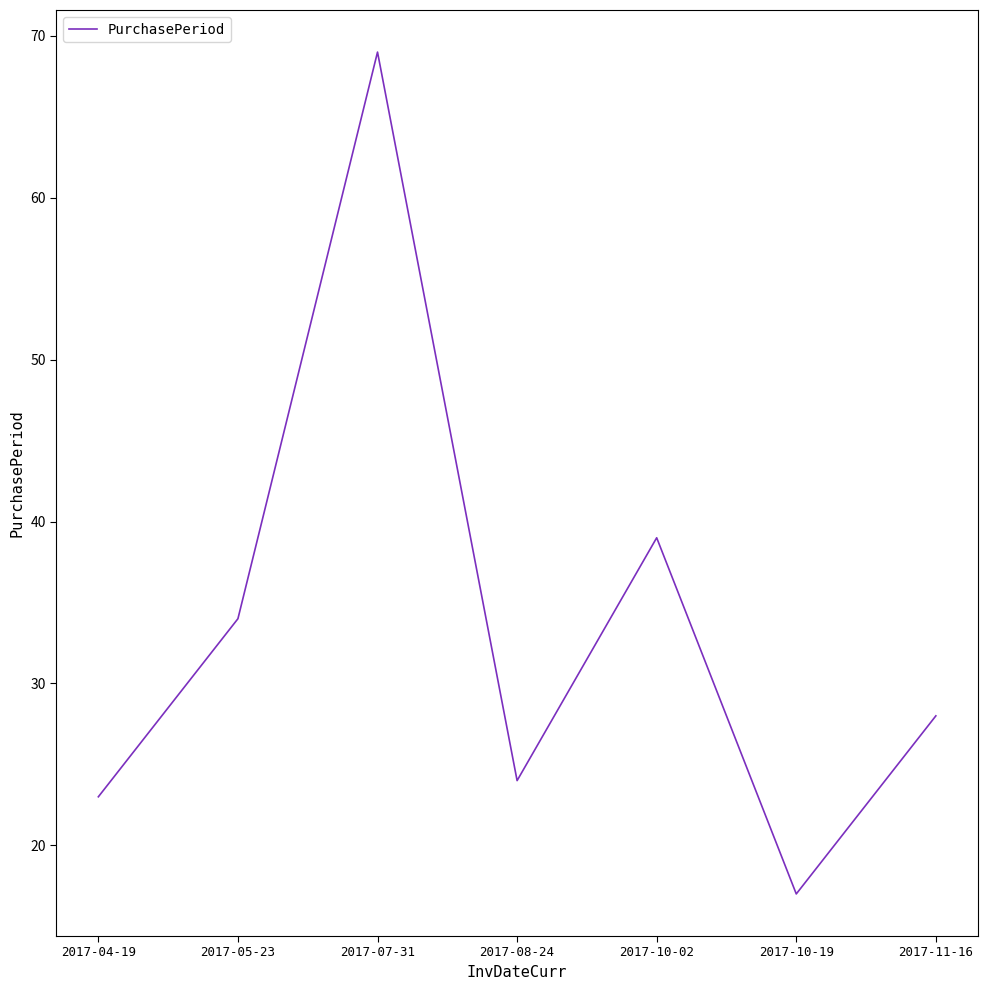

Reading left to right, list all the values displayed in this chart.

2017-04-19=23	2017-05-23=34	2017-07-31=69	2017-08-24=24	2017-10-02=39	2017-10-19=17	2017-11-16=28